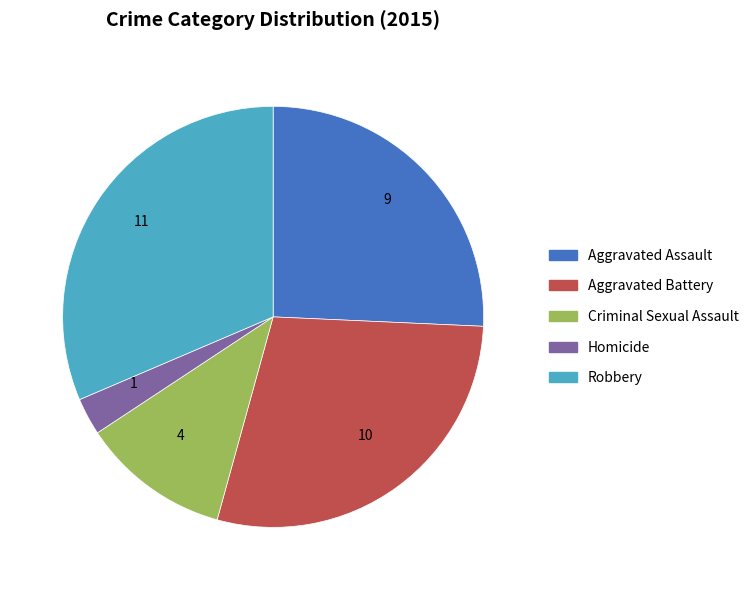

Approximately how many times larger is the value at Aggravated Battery compared to Homicide?

10.0